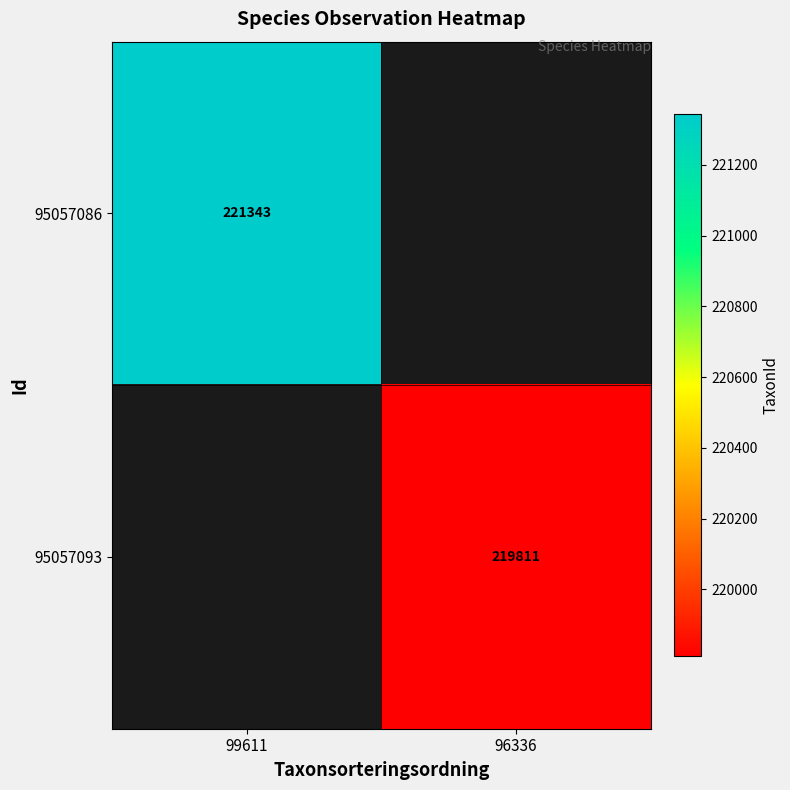

Is it true that 95057093 equals 219811 at 96336?

True